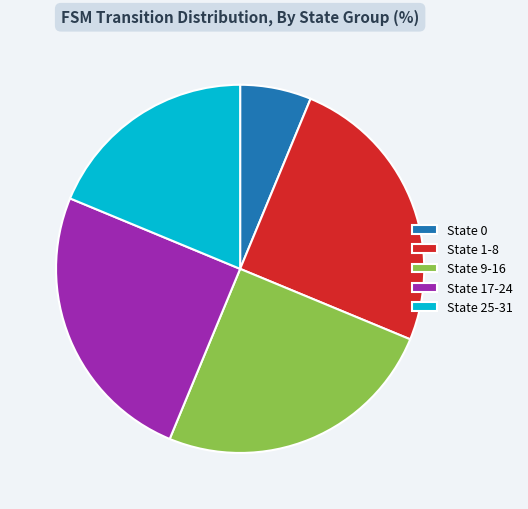

Do State 25-31 and State 9-16 together represent more than half of the pie?

No